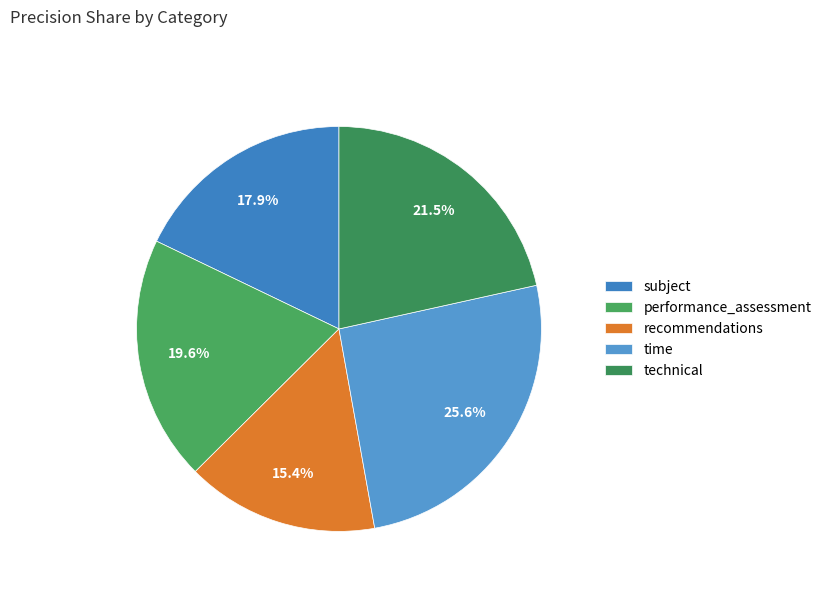

What is the change in value from performance_assessment to recommendations?

-0.1